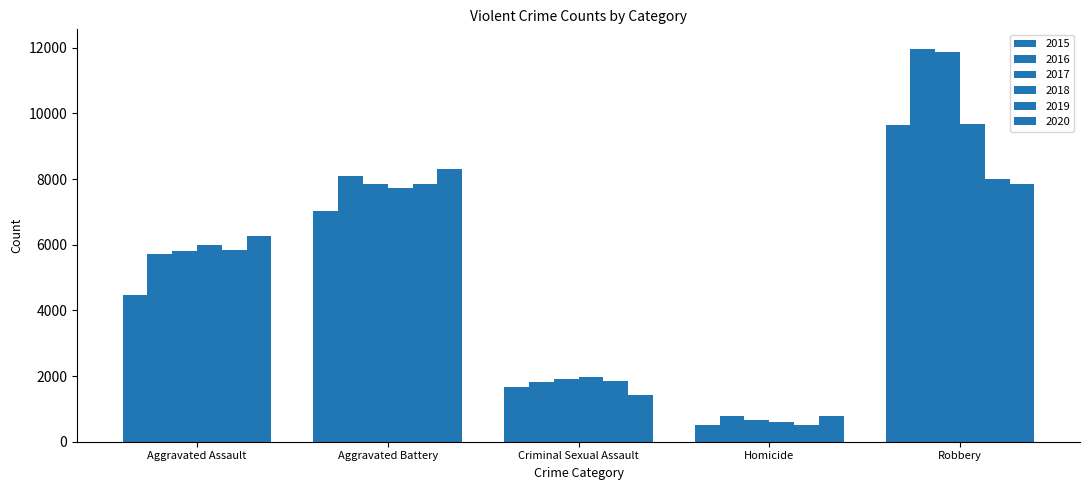

Count the number of data series in this chart.

6